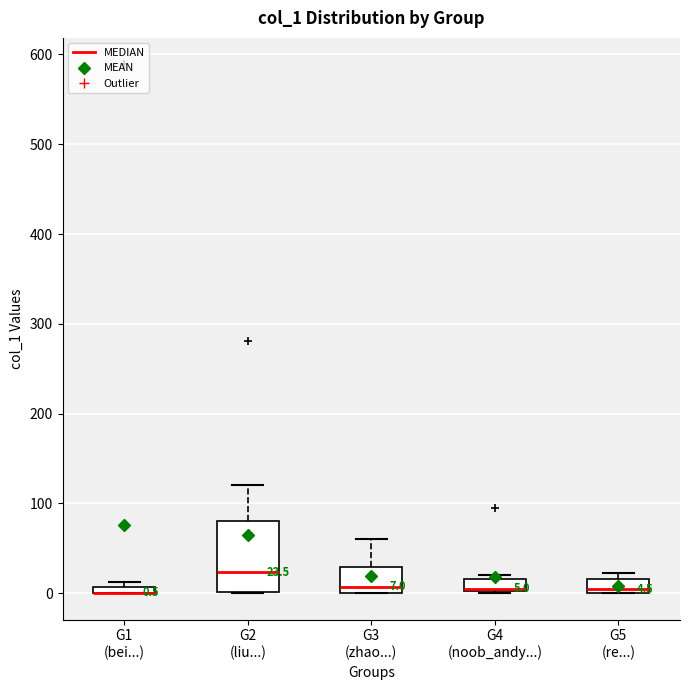

Which box is the tallest, from its lower edge to its upper edge?

G2 (liu...)